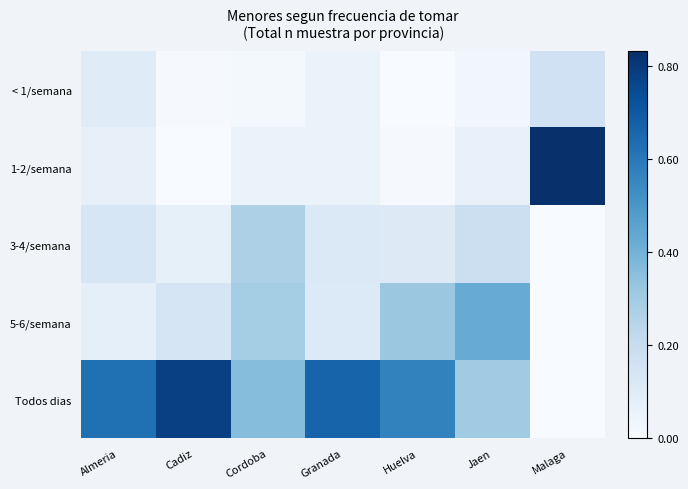

At which category is the sum across all series the highest?

Almeria